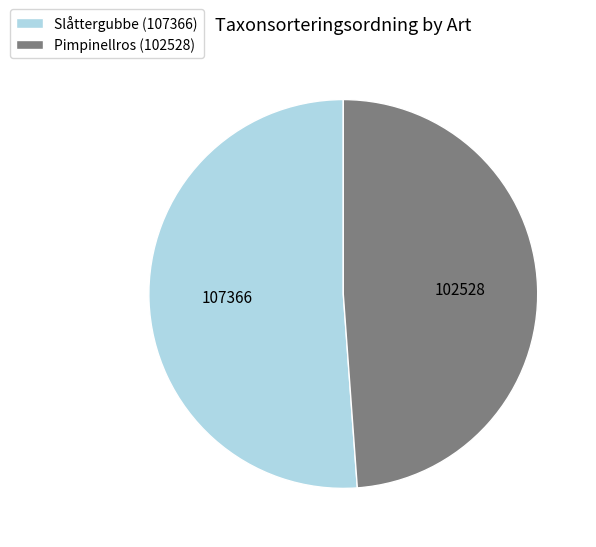

Between Pimpinellros and Slåttergubbe, which is larger?

Slåttergubbe